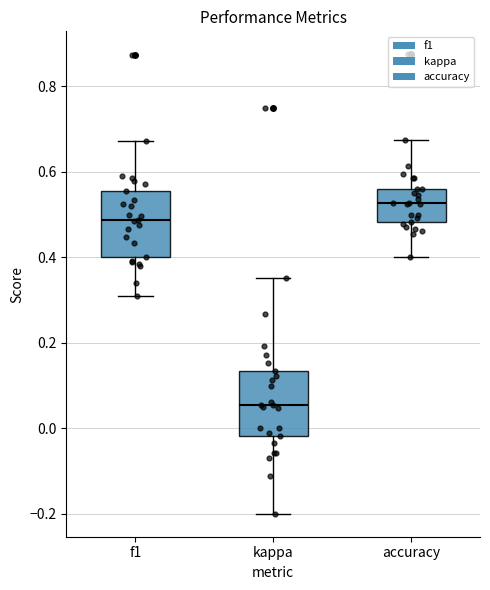

Which box has the lowest median line?

kappa